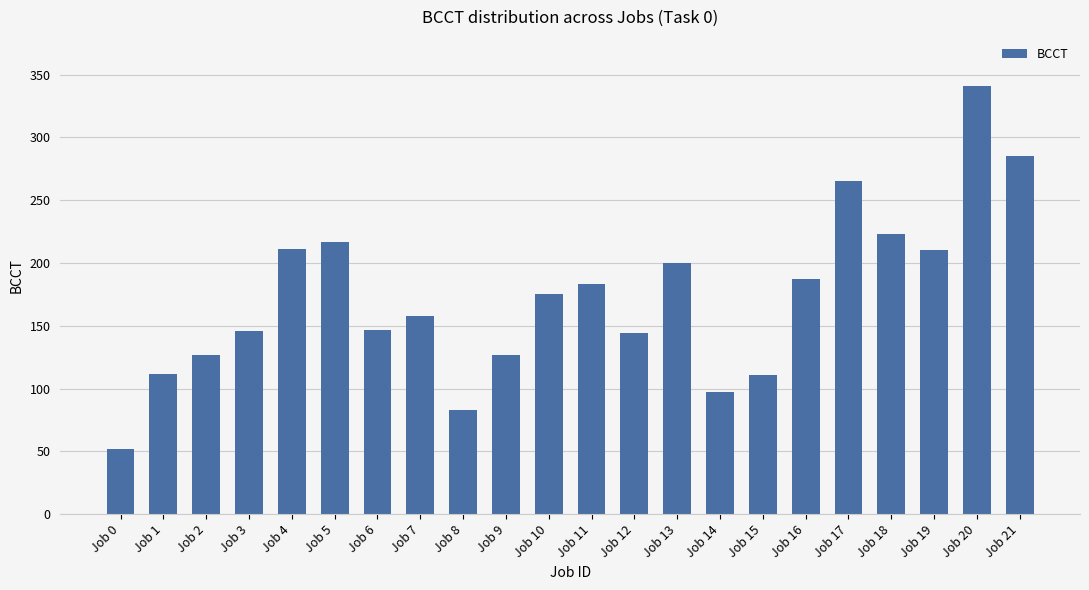

True or false: the data shows 320 at Job 4.

False